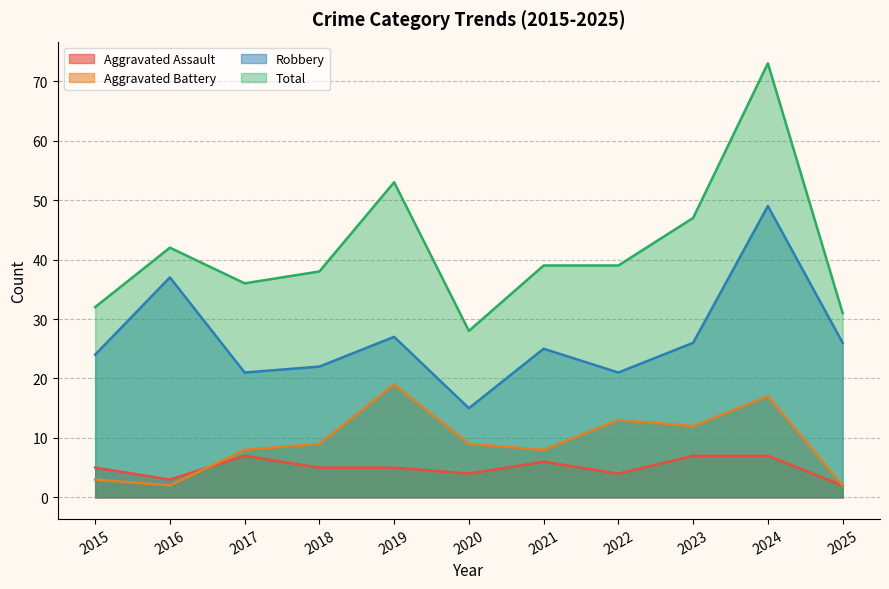

At 2021, list the series in order from smallest to largest.

Aggravated Assault, Aggravated Battery, Robbery, Total